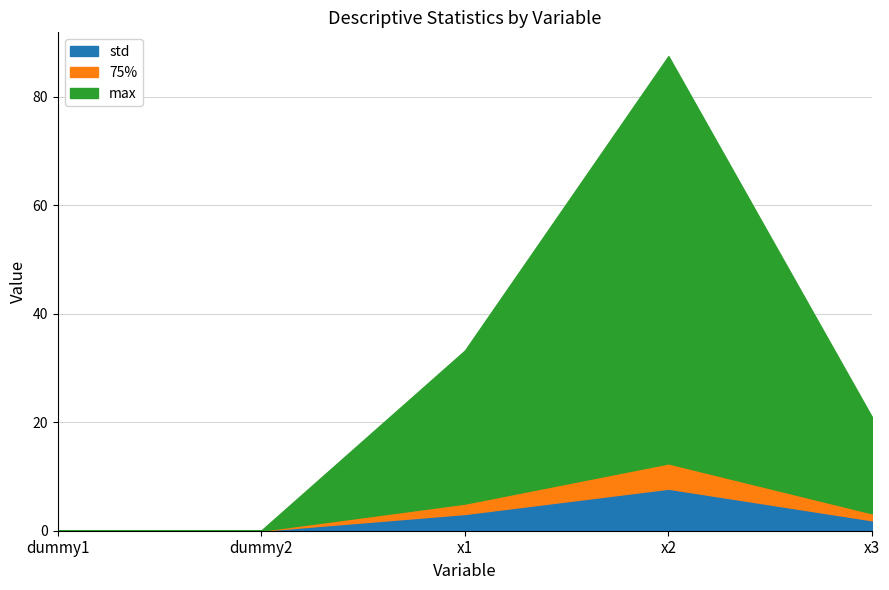

Rank the series by their maximum value, from lowest to highest.

std, 75%, max